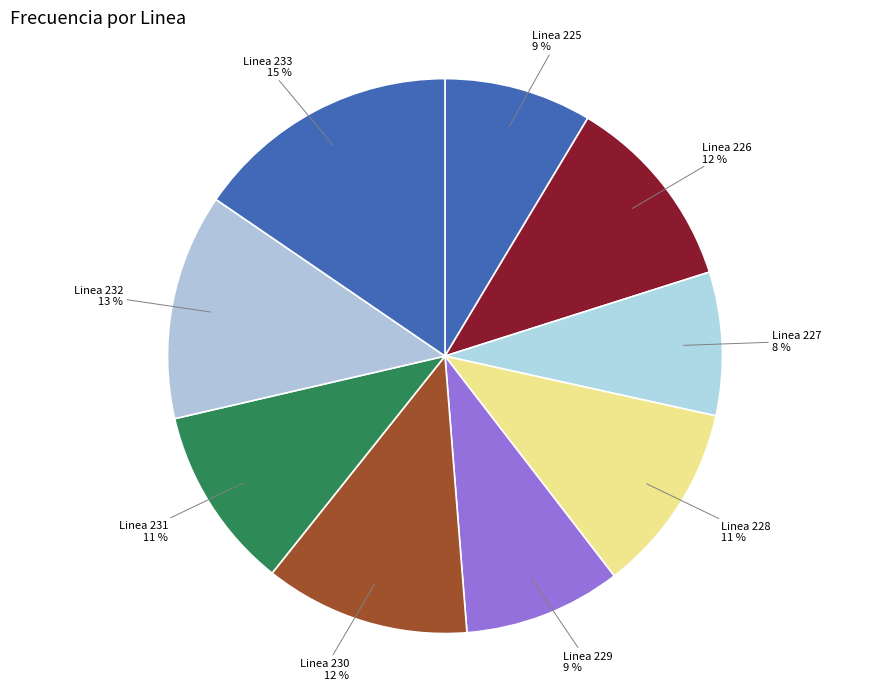

To the nearest percent, what is the average slice percentage?

11%